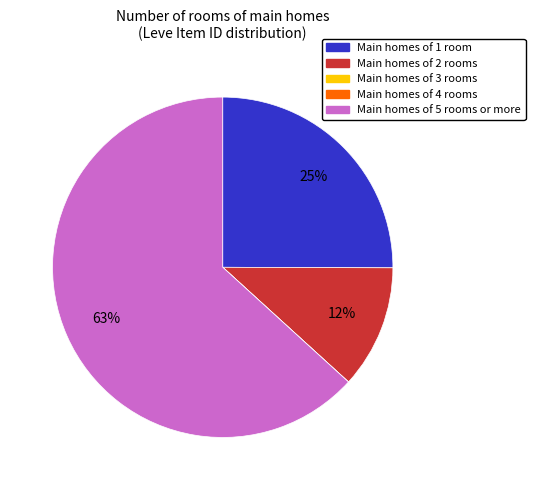

To the nearest percent, what is the difference between the largest and smallest slice percentages?

63%